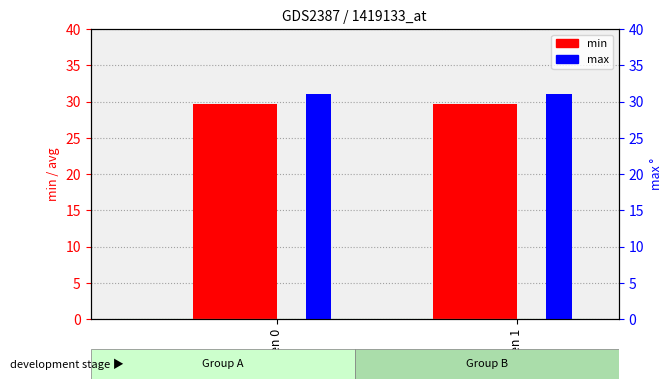

What is the spread (max minus min) of values at gen 1?

1.4